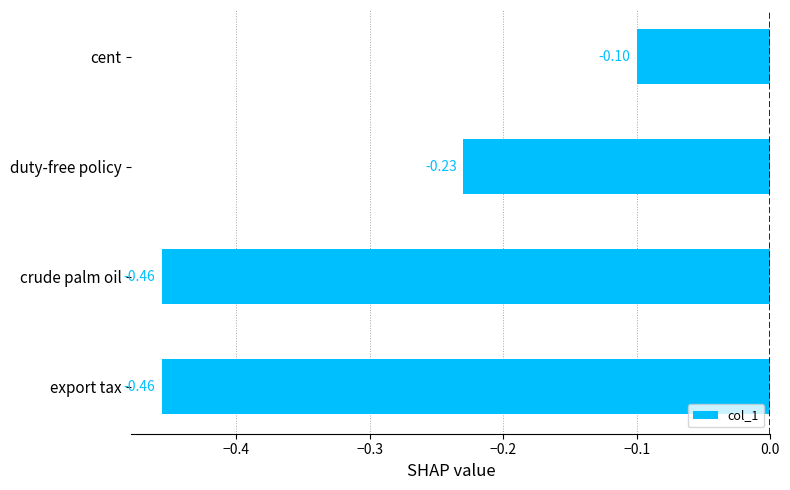

What is the label of the 4th bar from the bottom?

cent